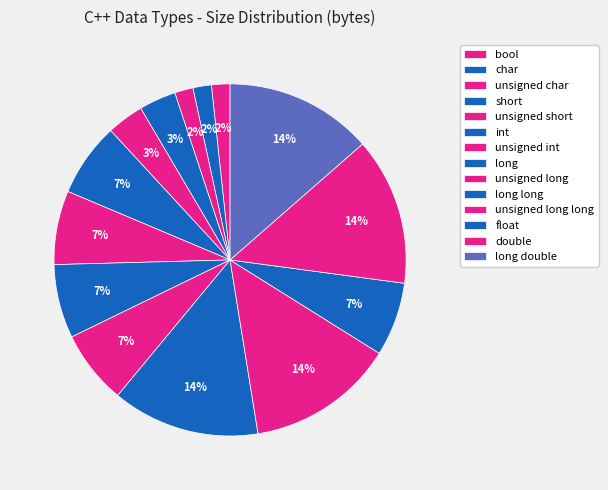

What is the largest slice in the pie chart?

long long